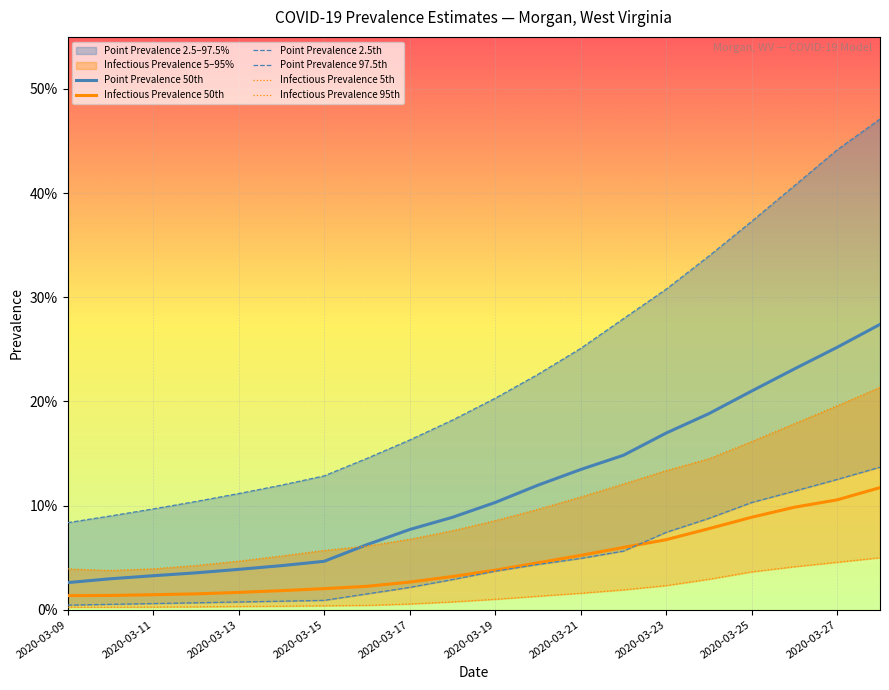

True or false: Point Prevalence 50th has more than 0 points higher than both neighbors.

False